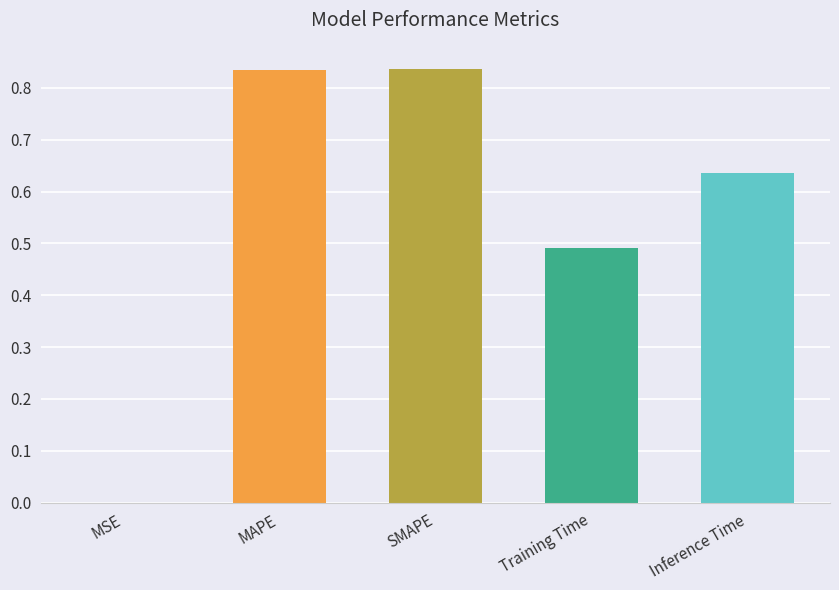

What is the sum of all values?

2.8